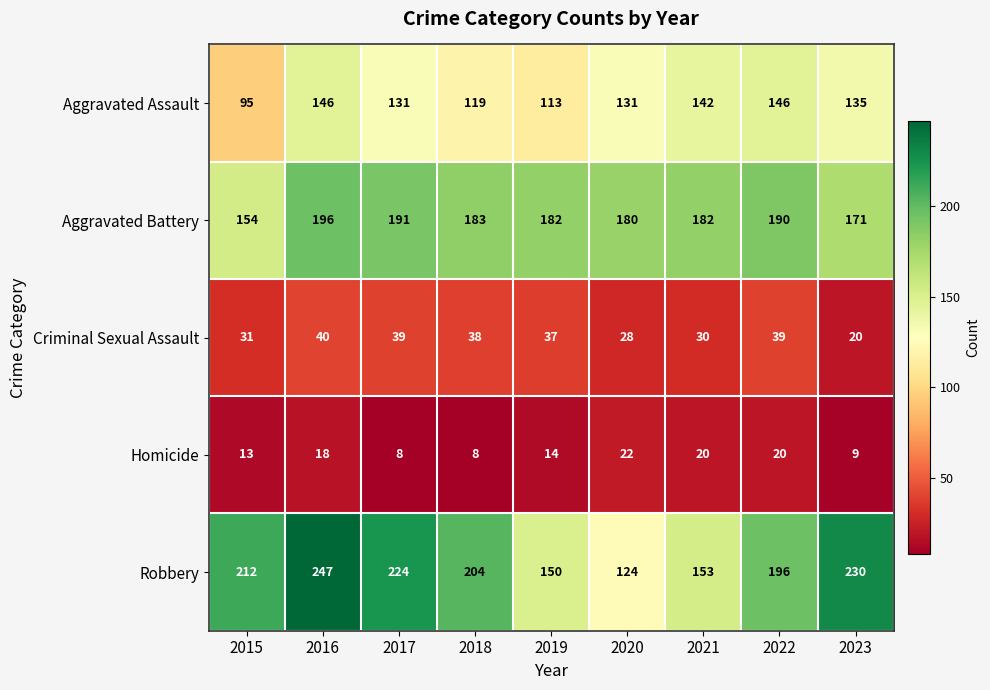

What is the difference between the highest and lowest values at 2023?

221